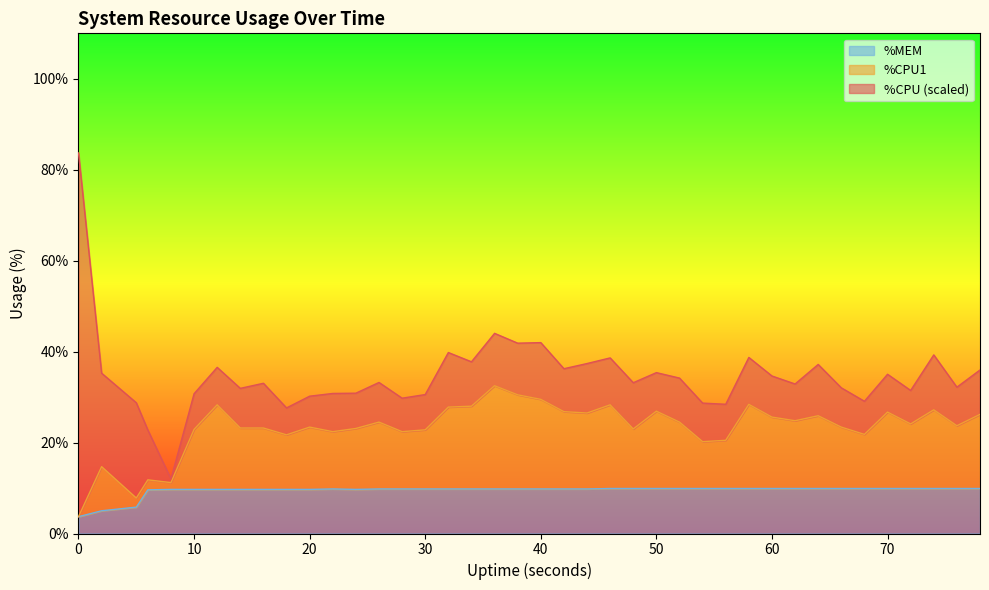

What are all the series names shown in the legend?

%MEM, %CPU1, %CPU (scaled)